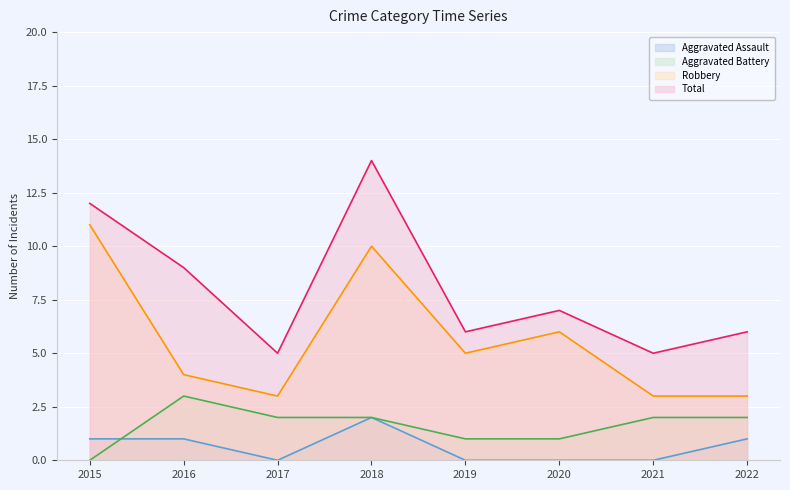

What is the difference between the Aggravated Battery values at 2022 and 2020?

1